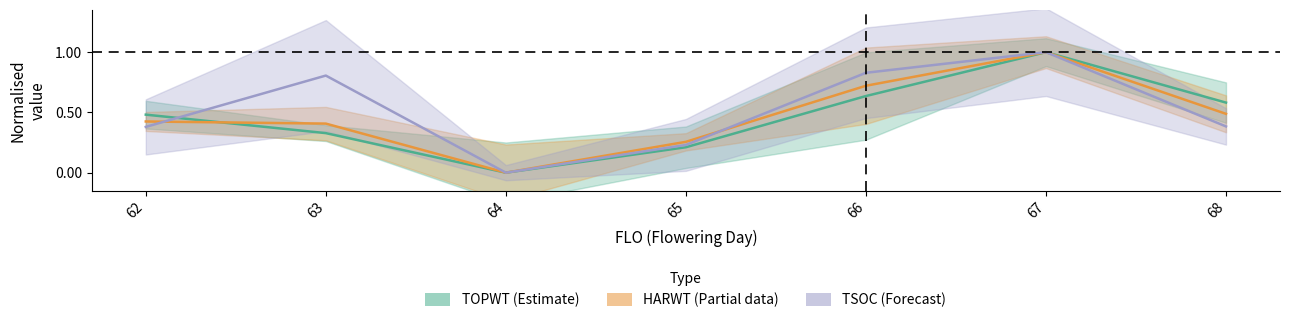

Is the value of HARWT (Partial) at 63 greater than the value of TSOC (Forecast) at 64?

Yes